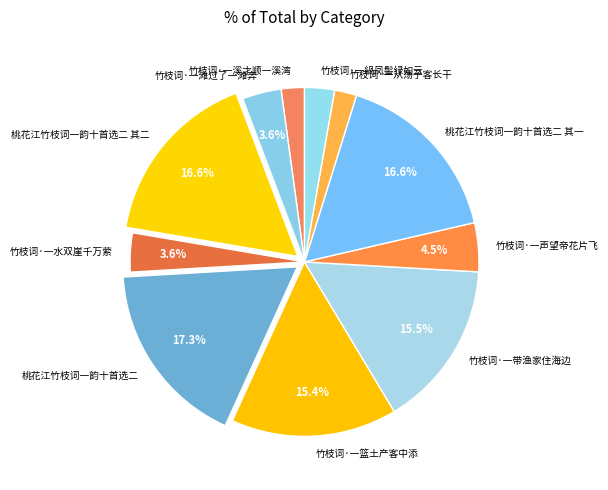

How many slices are in this pie chart?

11